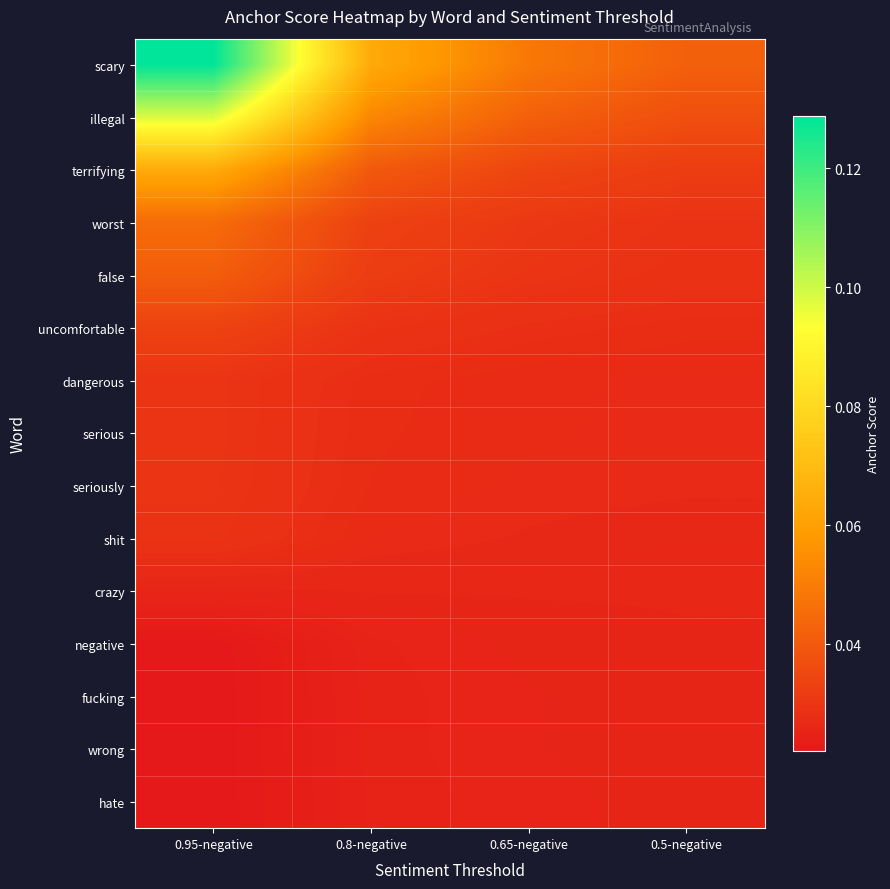

Which has a higher value, 0.95-negative or 0.65-negative?

0.95-negative